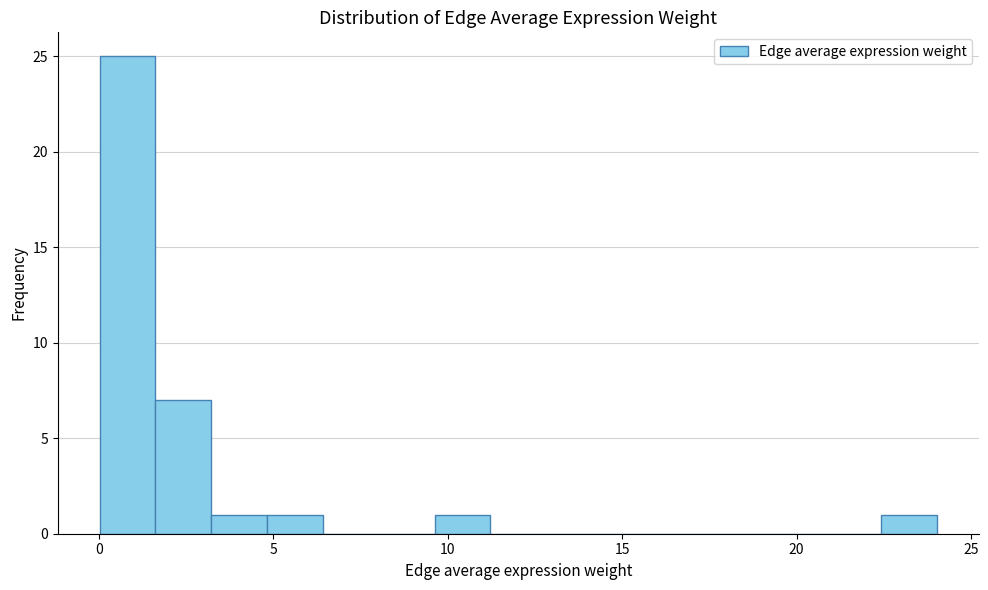

Read against the x-axis, roughly where is the centre of the tallest bar?

1.0